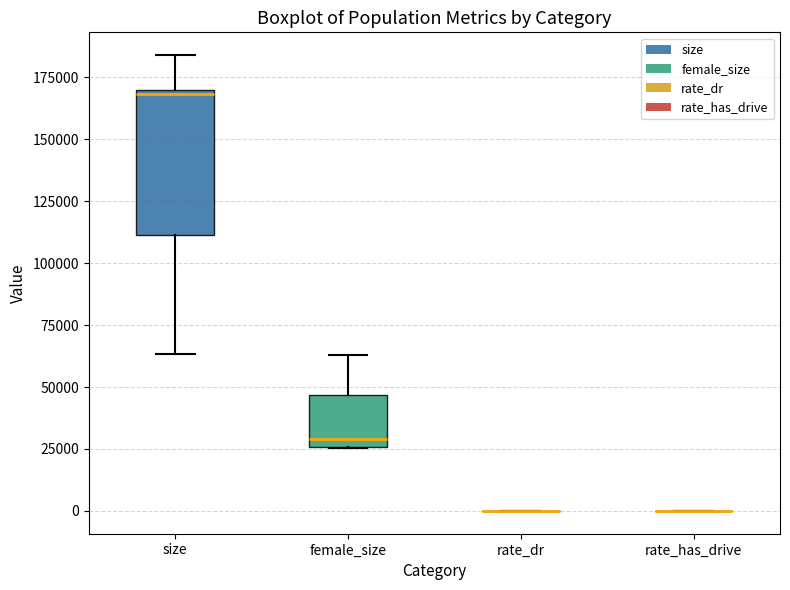

Comparing the boxes themselves (not the whiskers), which one is the tallest?

size